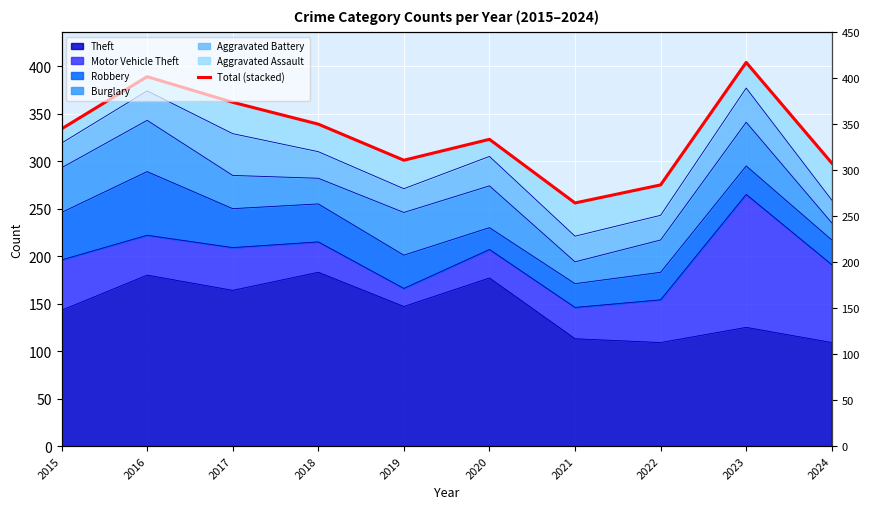

Rank the categories by value from highest to lowest.

2023, 2016, 2017, 2018, 2015, 2020, 2019, 2024, 2022, 2021